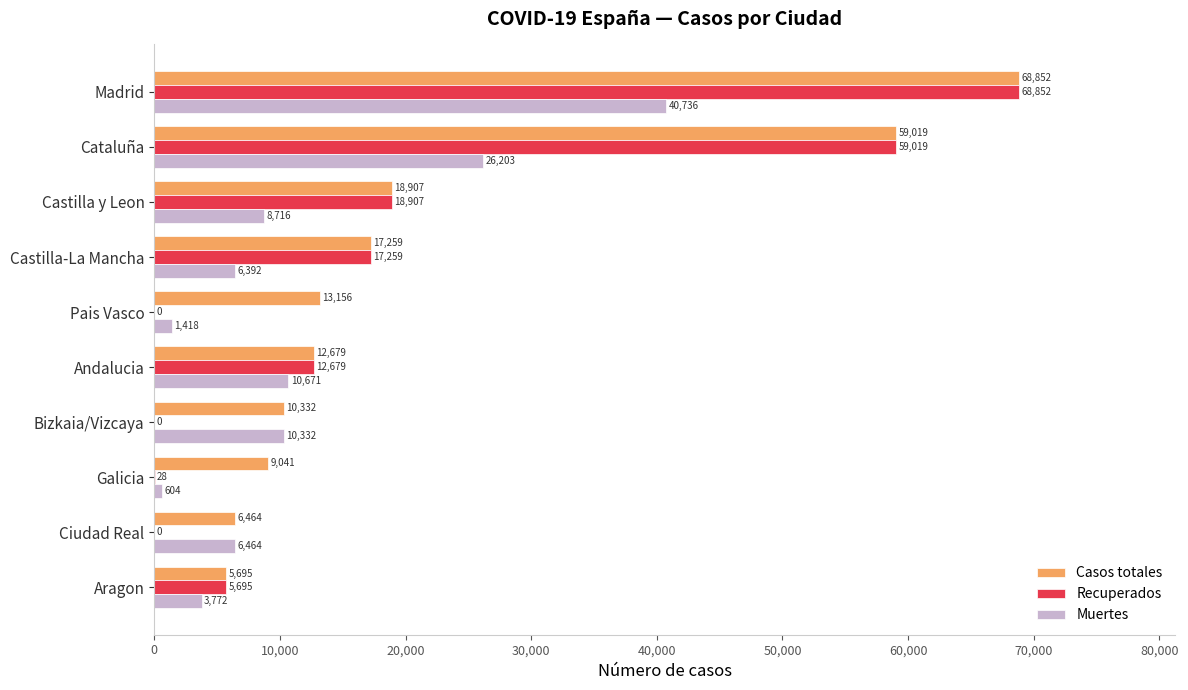

What is the sum of all Recuperados values?

182439